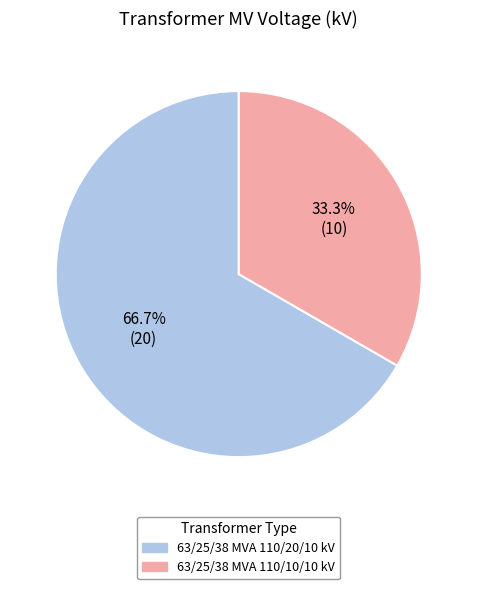

Which category has the smallest portion of the pie?

63/25/38 MVA 110/10/10 kV